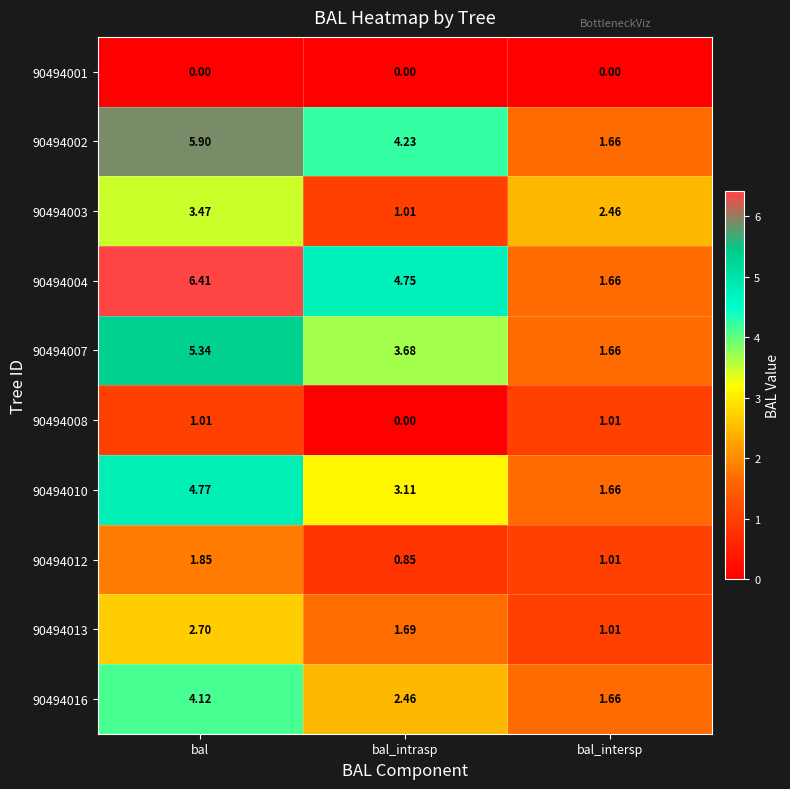

How many data points does each series have?

3